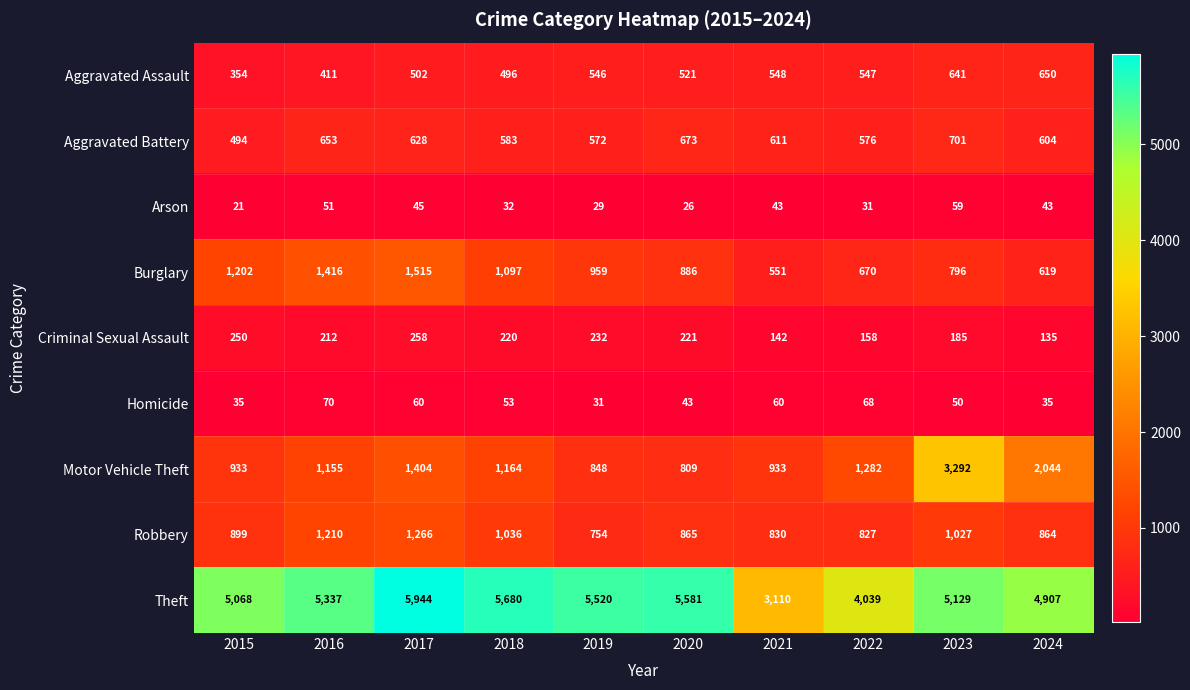

At which category does the chart reach its peak across all series?

2017